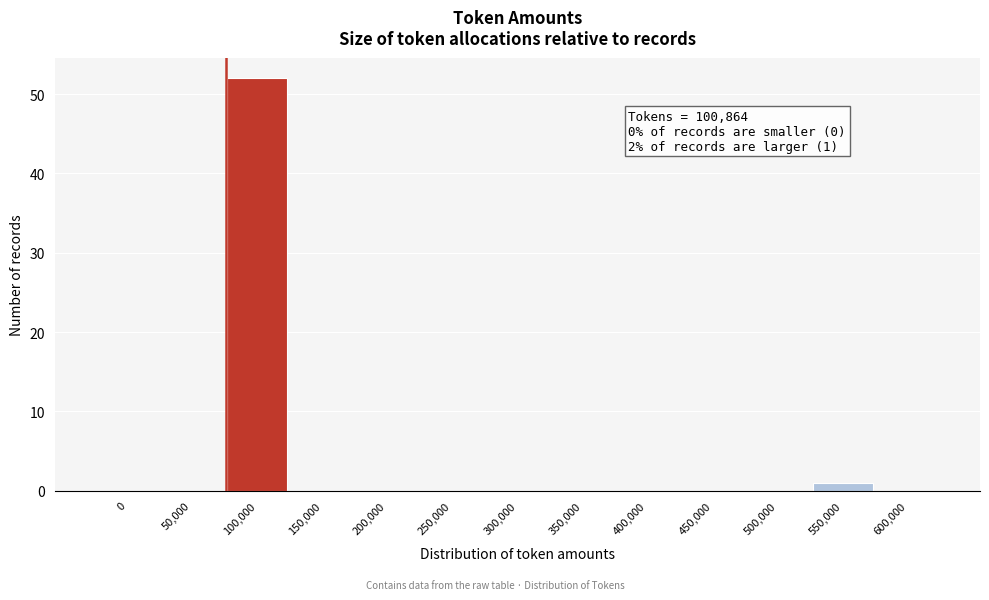

Reading right to left, what are all the values shown in this chart?

600,000=0	550,000=1	500,000=0	450,000=0	400,000=0	350,000=0	300,000=0	250,000=0	200,000=0	150,000=0	100,000=52	50,000=0	0=0